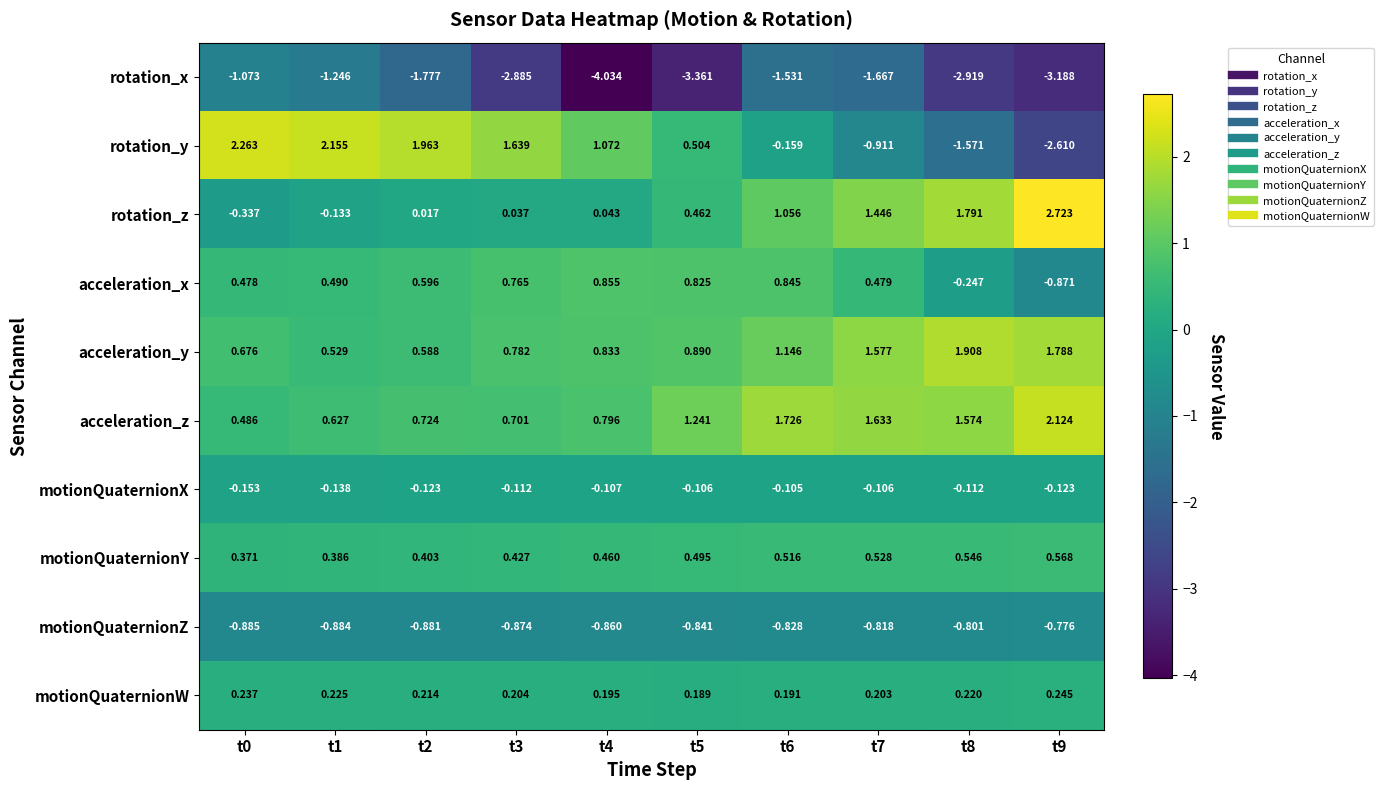

Which series has the largest total across all categories?

acceleration_z